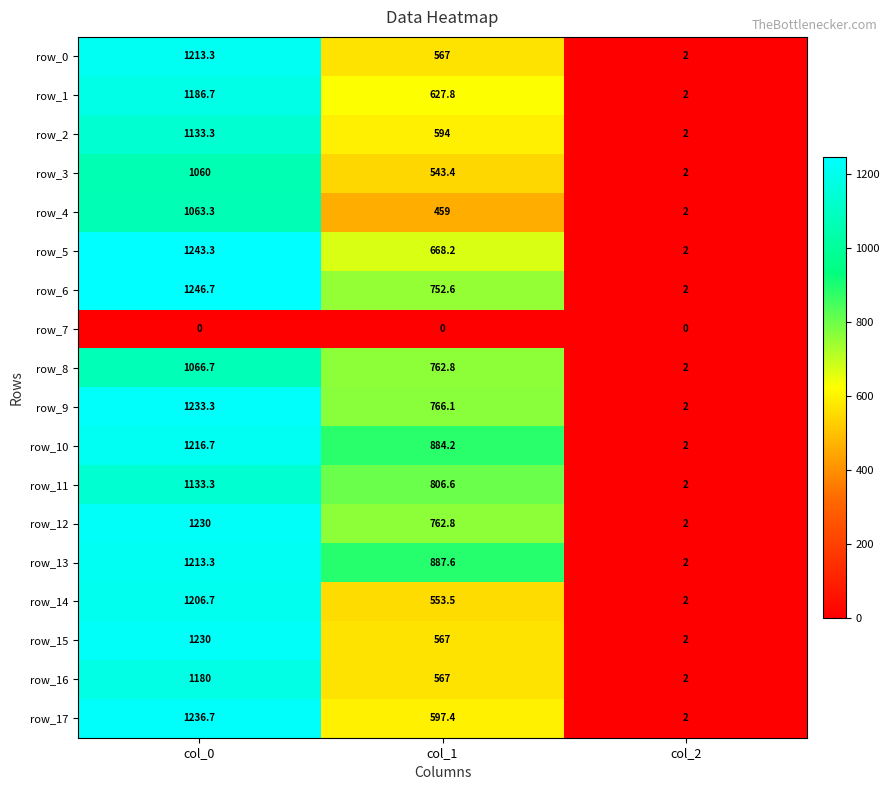

List the labels in order of row_12 value, smallest first.

col_2, col_1, col_0